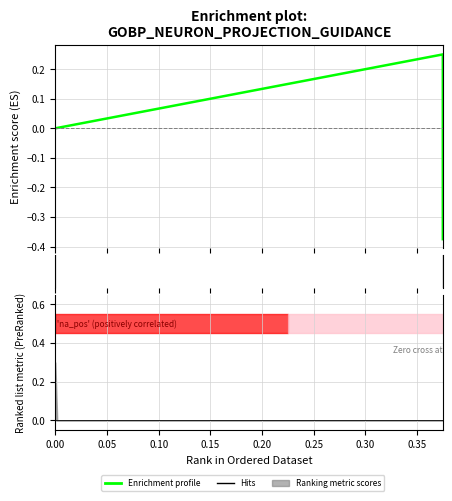

How many values are below zero?

1